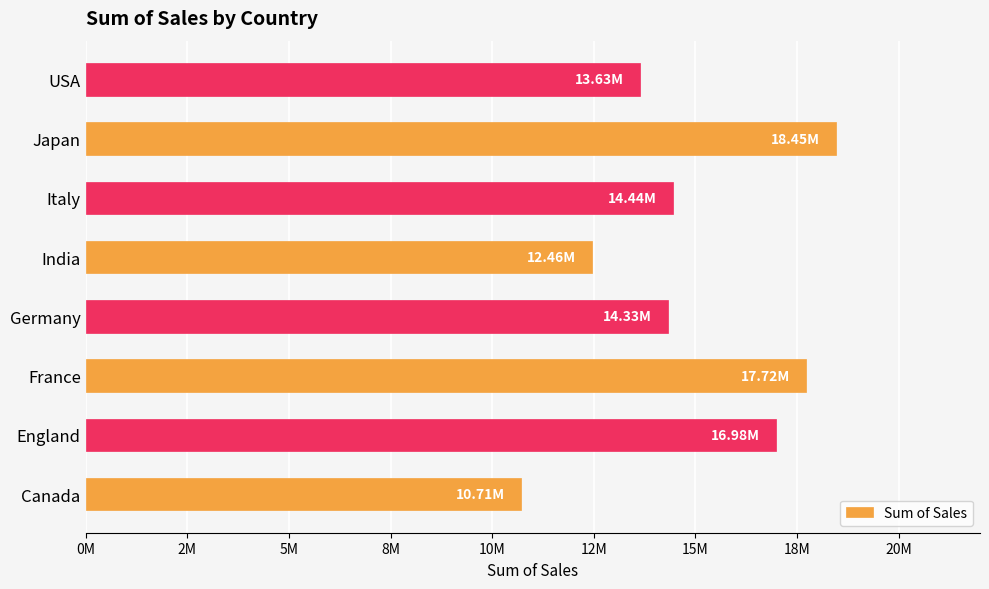

What is the difference between the maximum and minimum values?

7743212.1